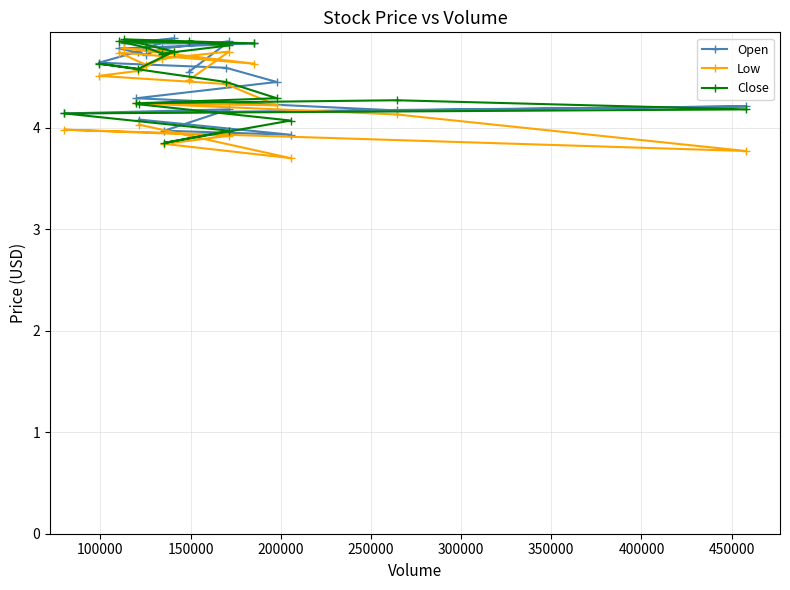

What is the greatest value displayed?

4.9